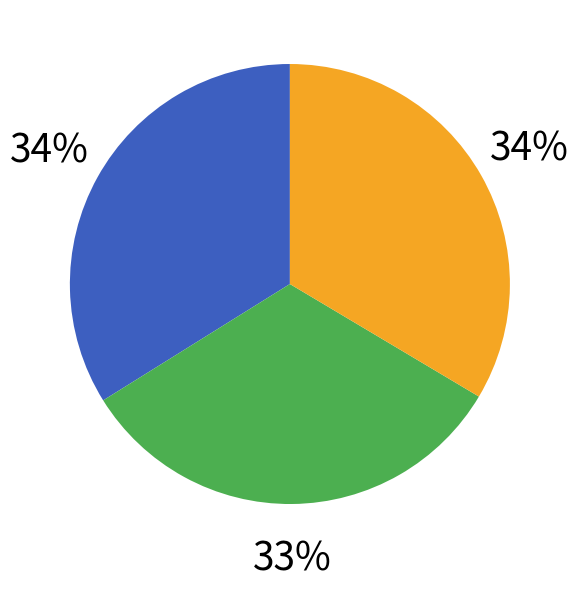

To the nearest percent, what is the difference between the largest and smallest slice percentages?

1%